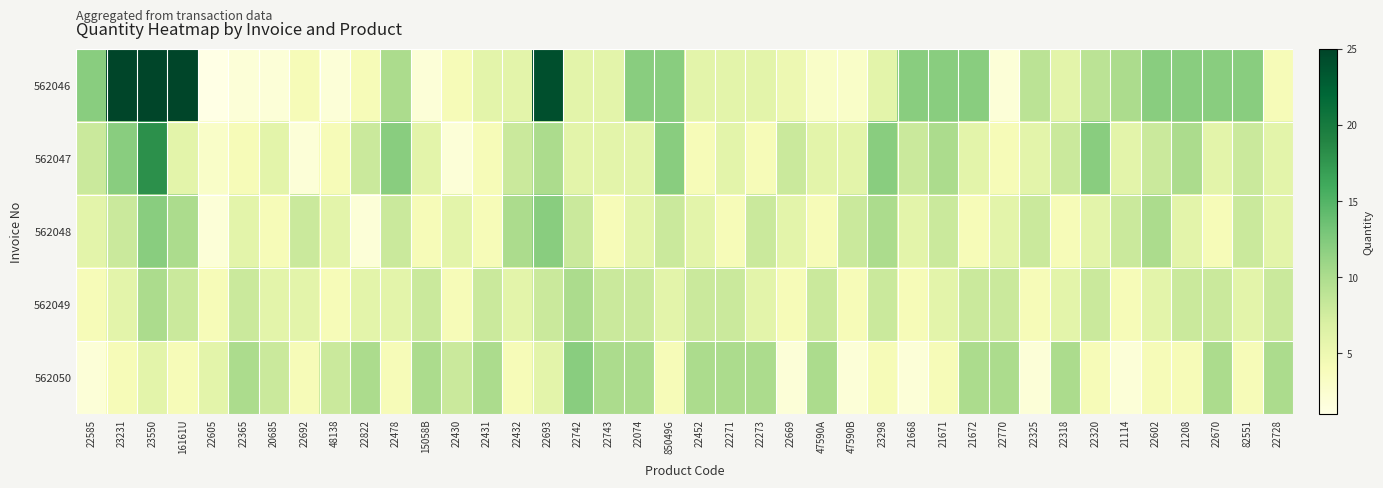

At which category does the chart reach its minimum across all series?

22605